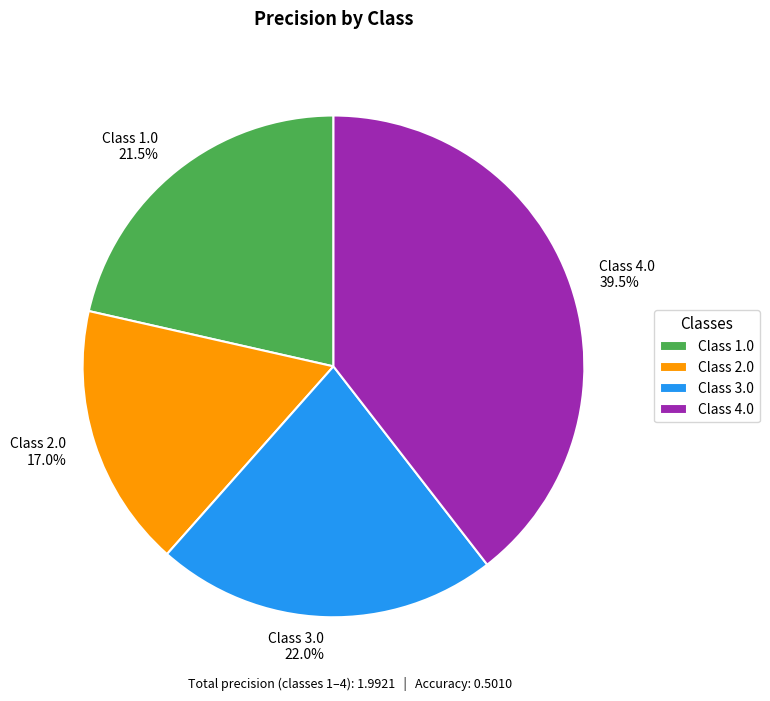

Between Class 2.0 and Class 1.0, which is larger?

Class 1.0